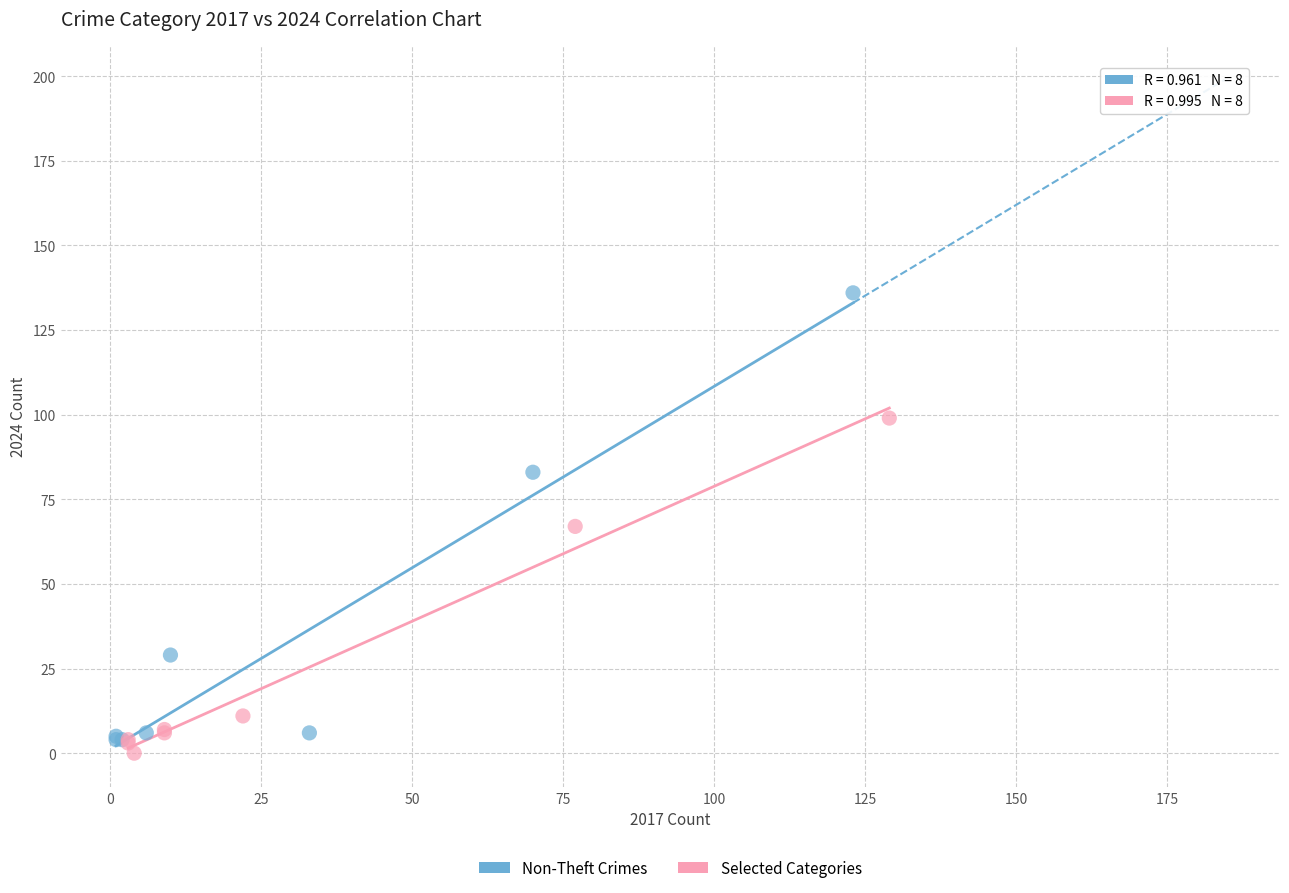

Which series contains the highest Y value?

Non-Theft Crimes